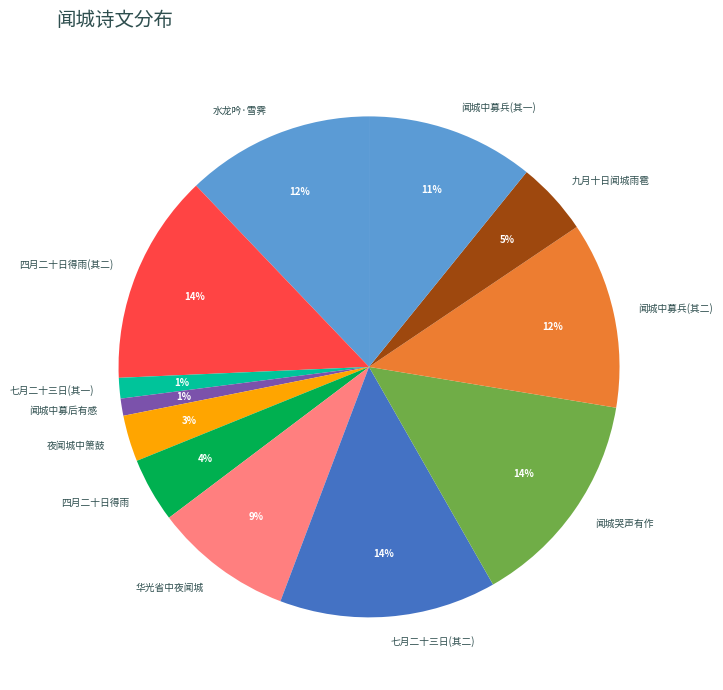

Is there any slice that represents more than half of the pie?

No